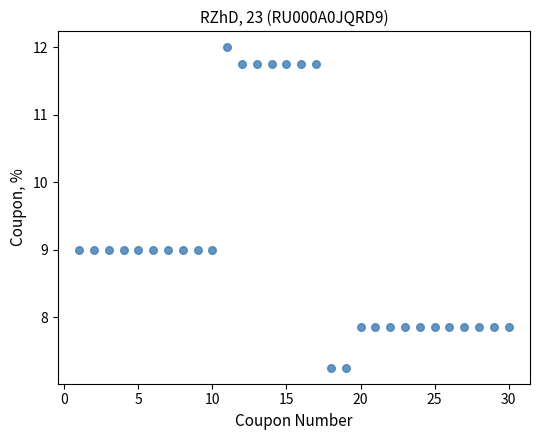

What is the range of X values (max minus min)?

29.0